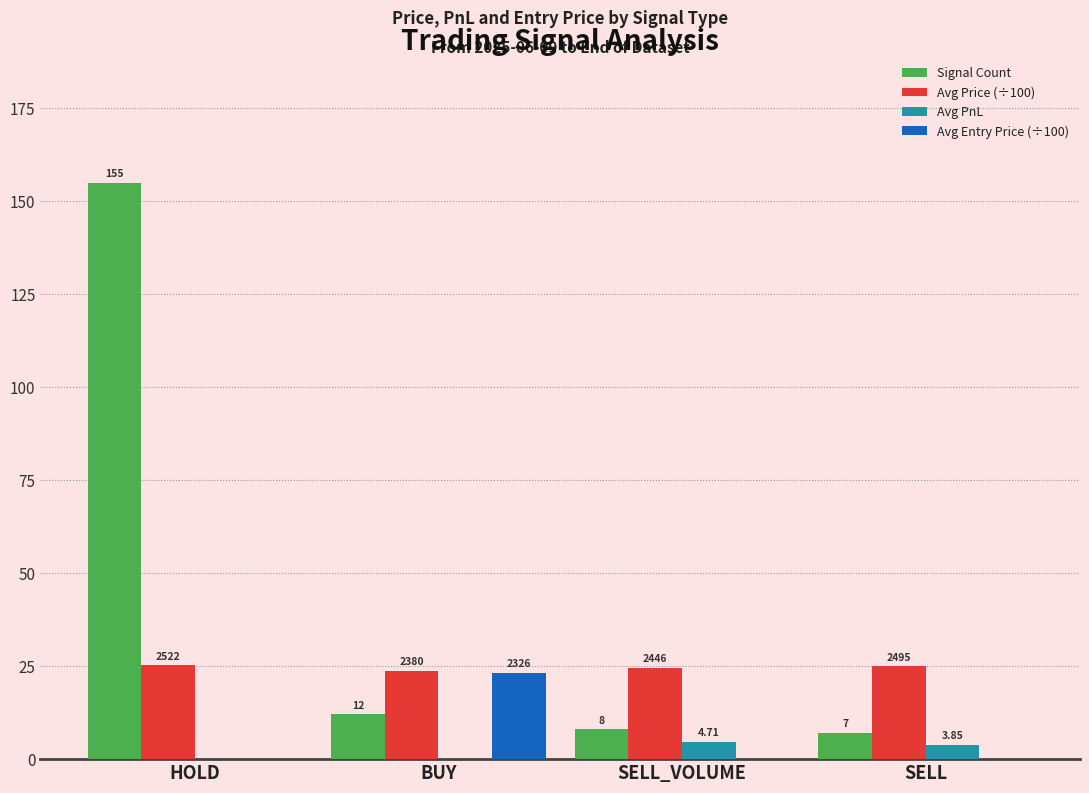

Which series has the largest total across all categories?

Signal Count